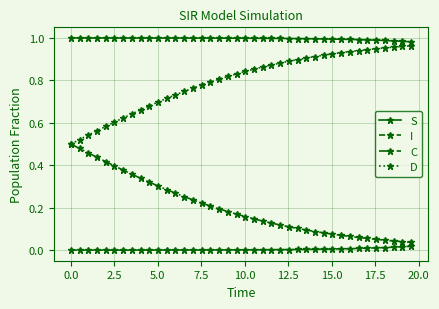

True or false: C and S cross at least once.

False